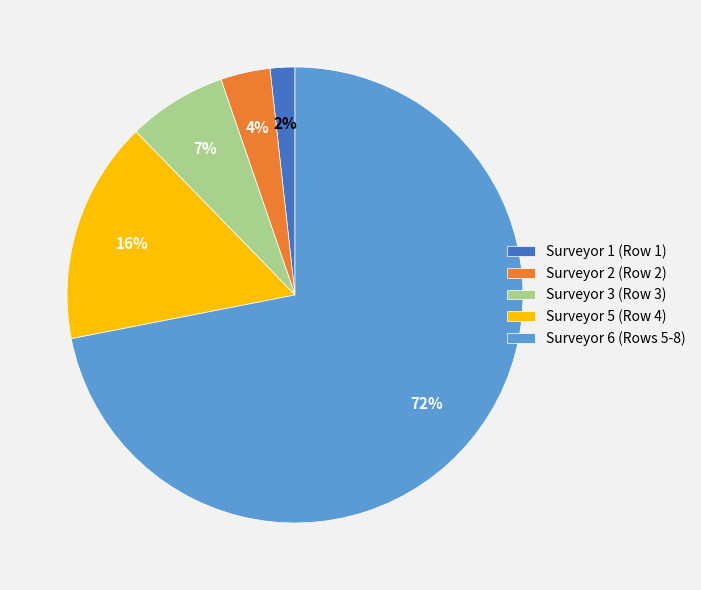

Count the number of slices in the pie.

5